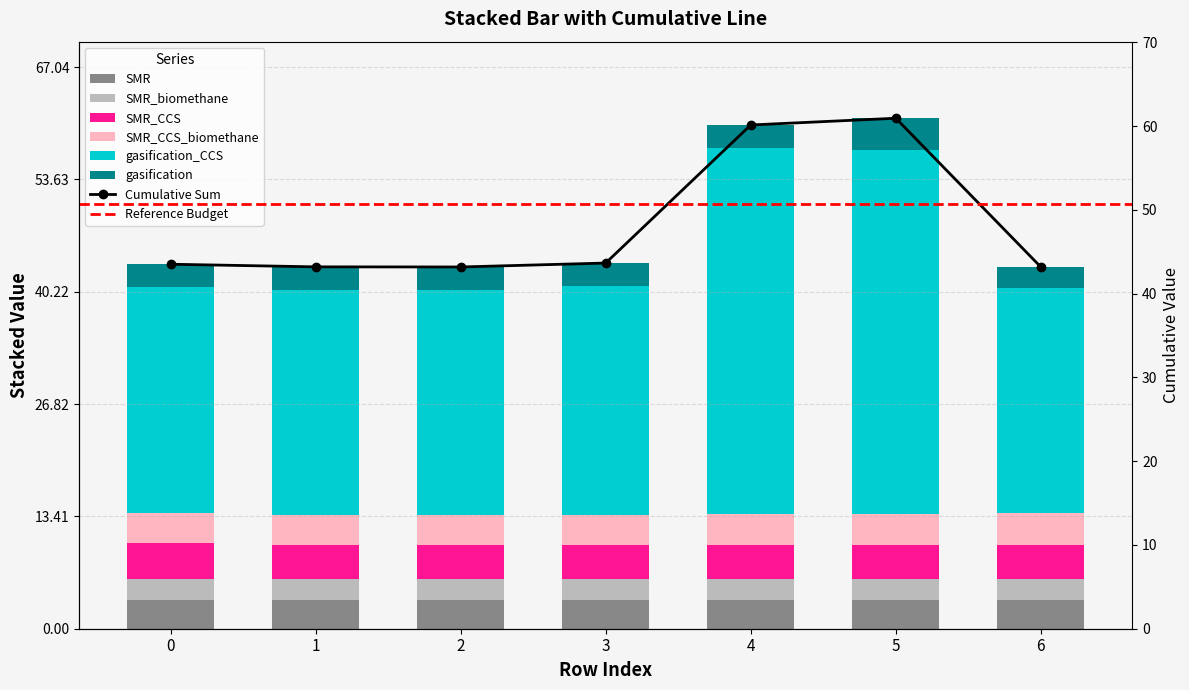

How many groups of bars are there?

7